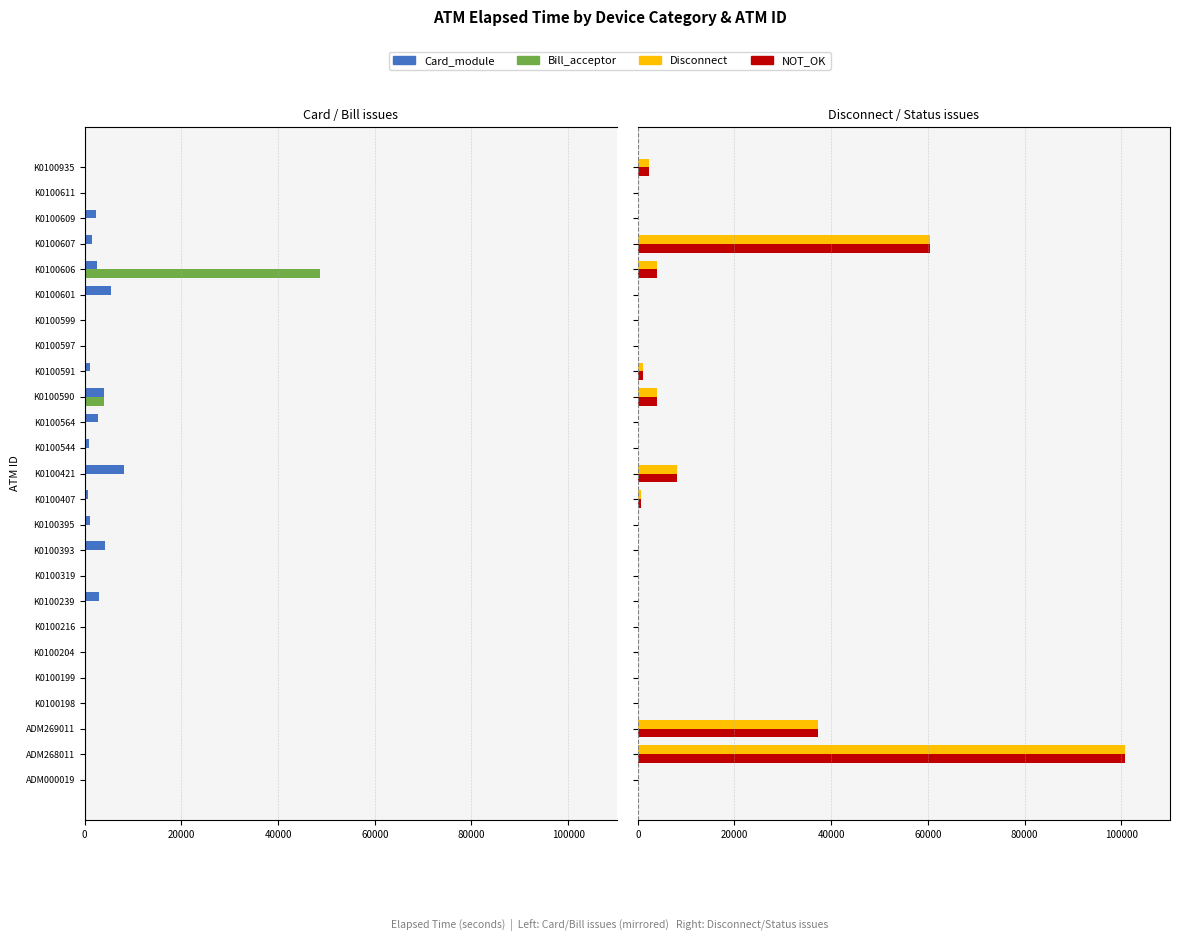

What is the highest value of the Disconnect series?

100845